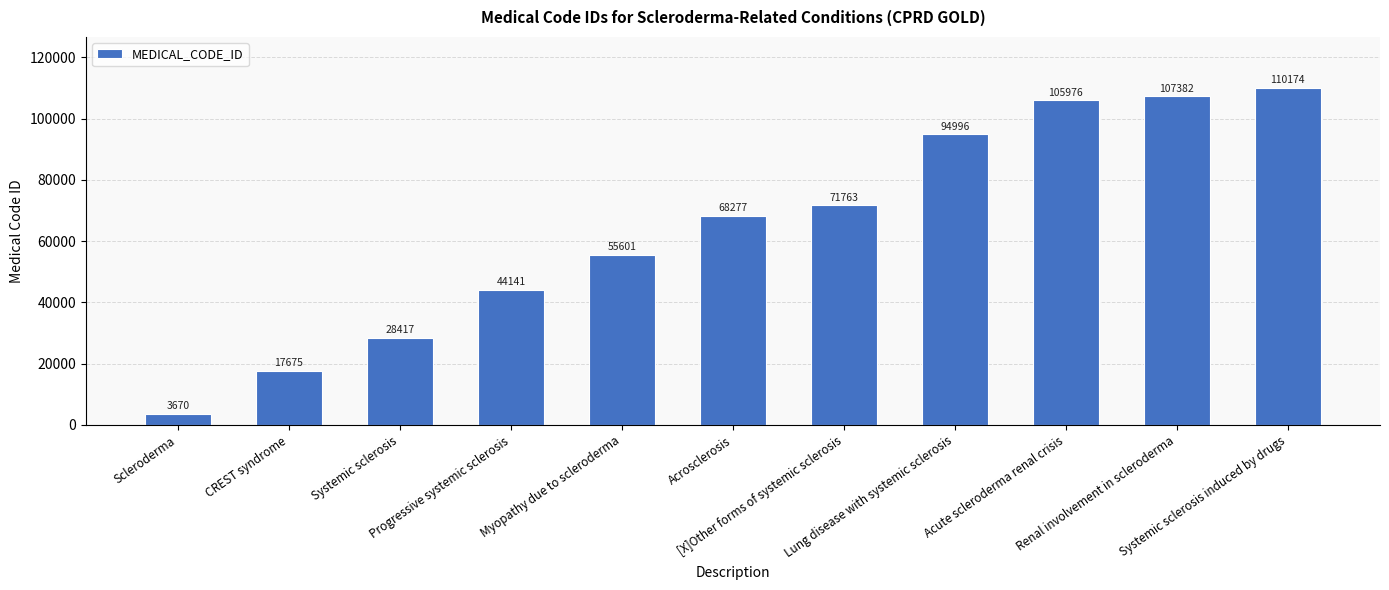

Which label corresponds to the largest value in the chart?

Systemic sclerosis induced by drugs